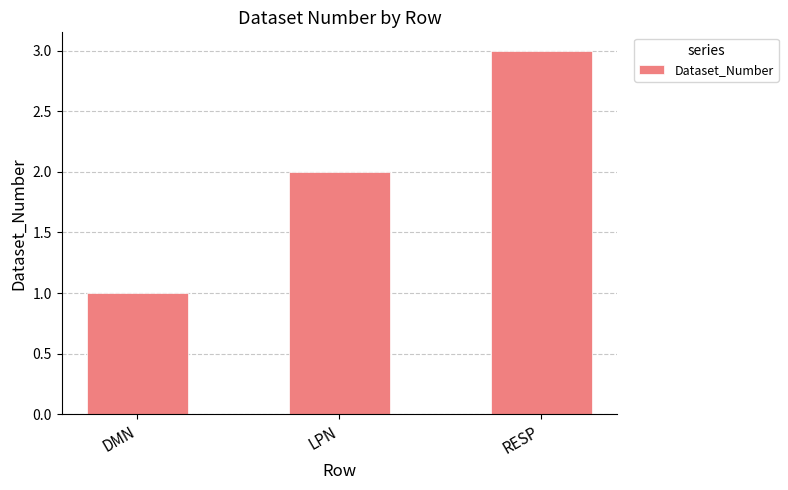

Between LPN and RESP, which is larger?

RESP